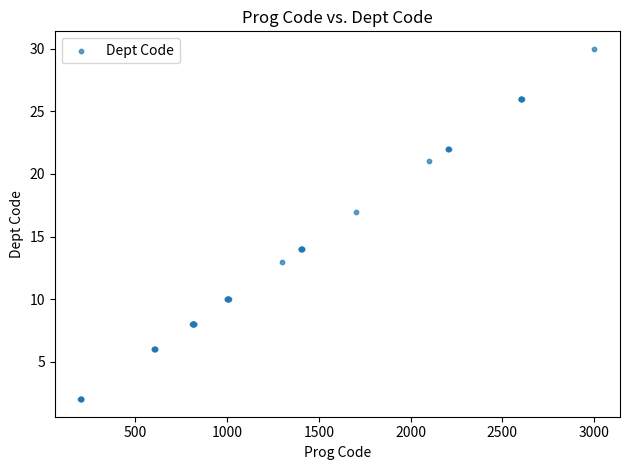

What Y value in the scatter plot is closest to 16?

17